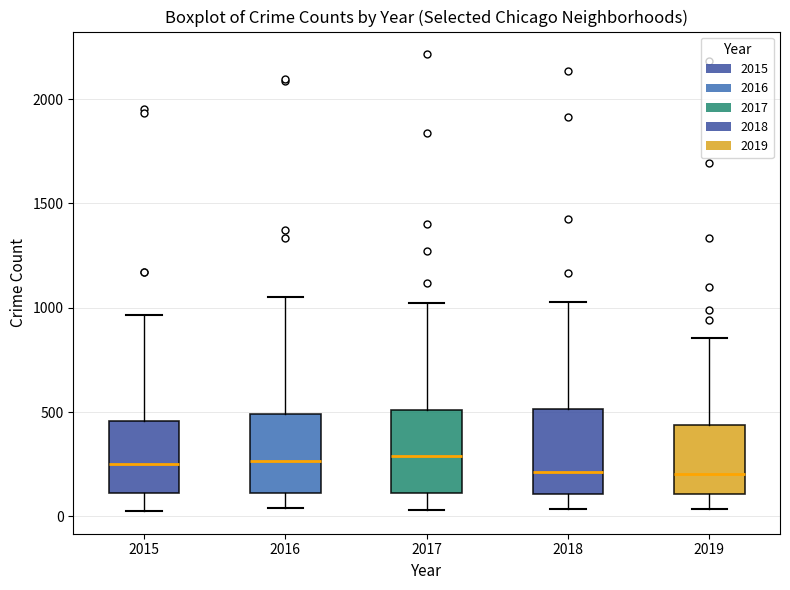

Where does the upper whisker of the box at x = 2015 end on the y-axis? The values are not printed on the chart, so give them approximately, as read against the axis.

950